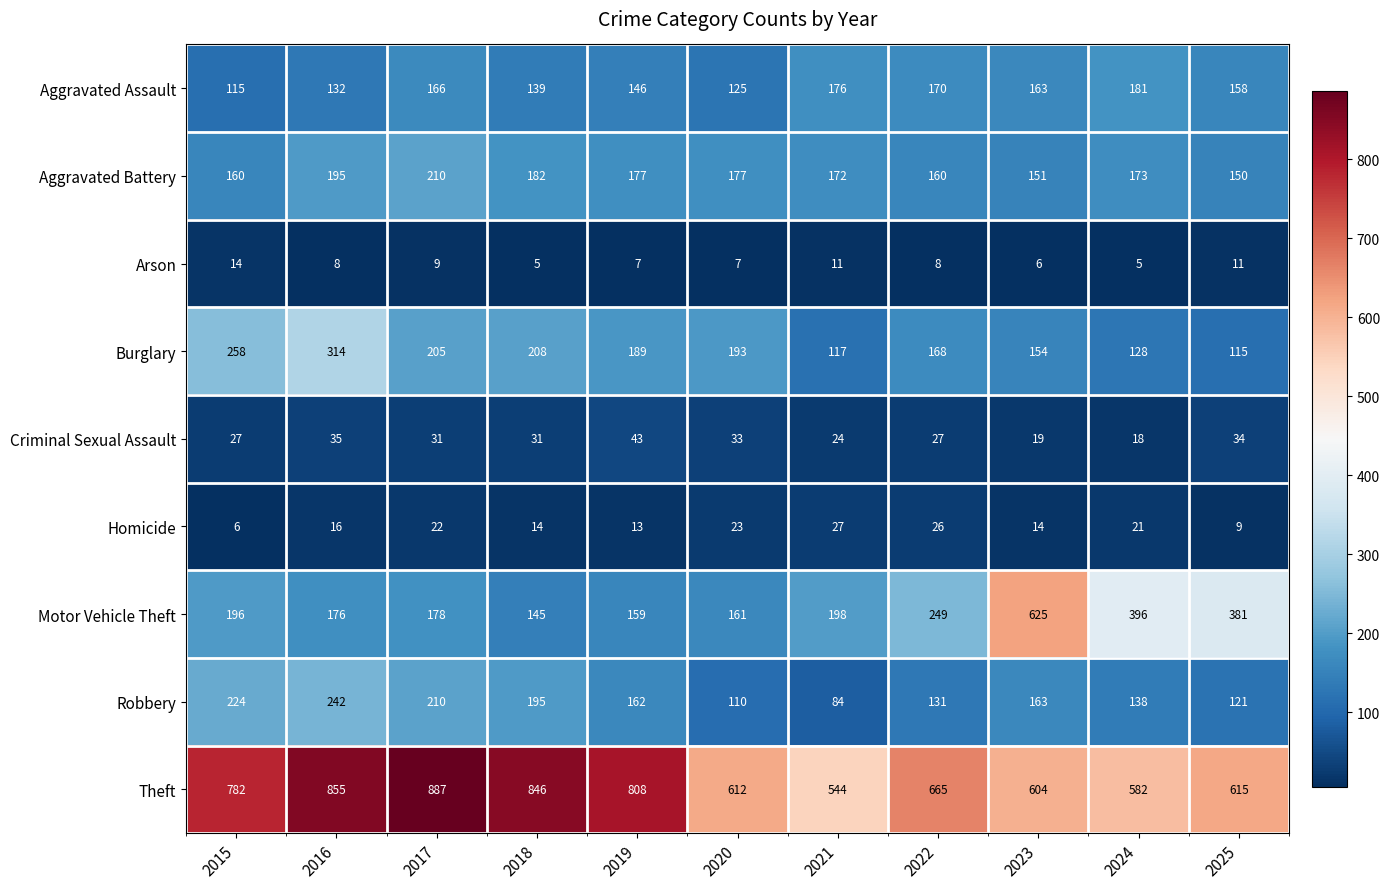

Is it true that Arson equals 8 at 2022?

True